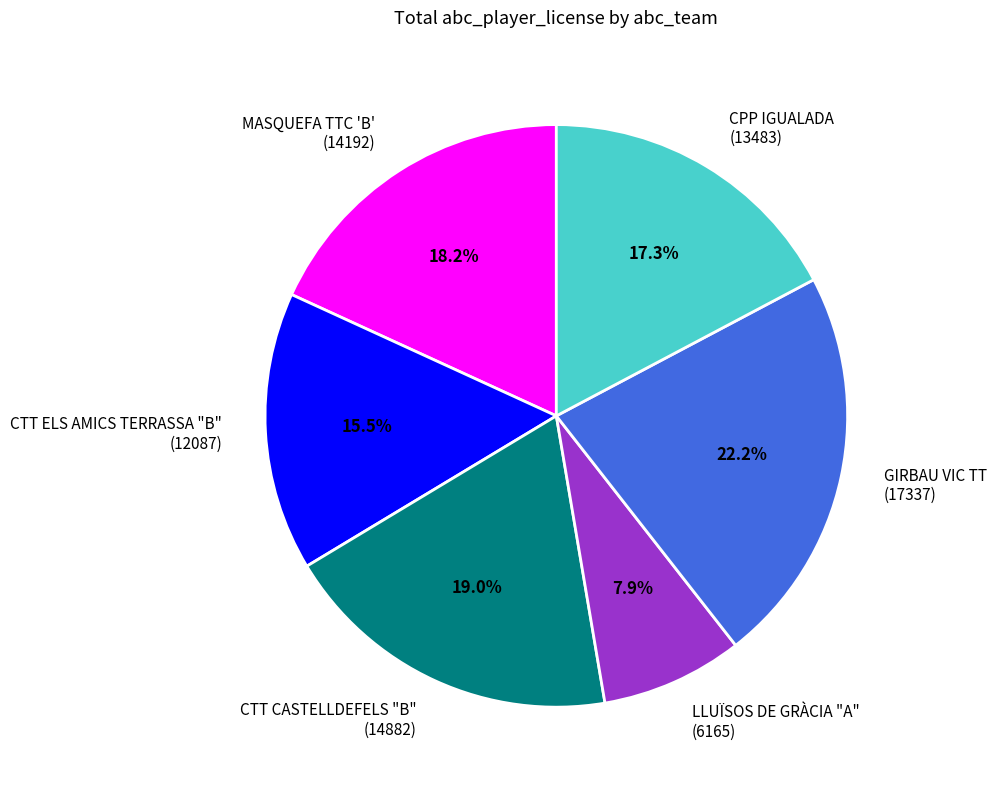

The CPP IGUALADA slice represents 17% of the pie. True or false?

True